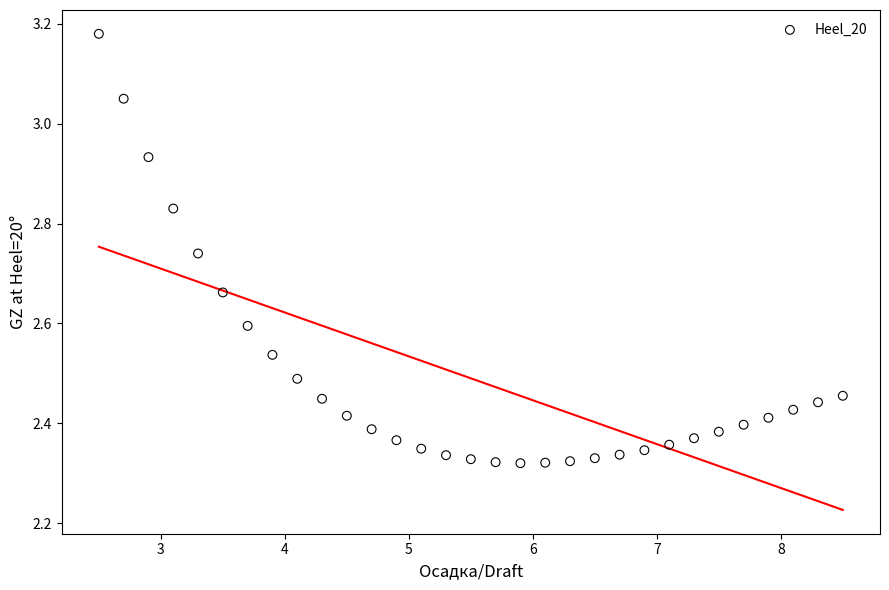

What is the range of X values (max minus min)?

6.0